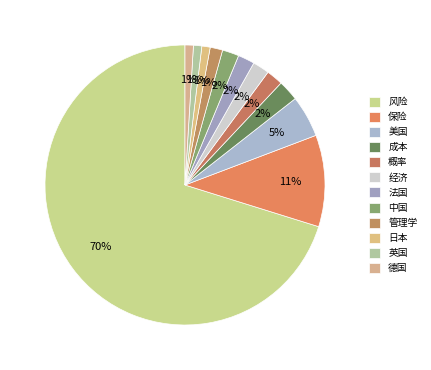

Rank the categories by value from lowest to highest.

日本, 英国, 德国, 管理学, 概率, 经济, 法国, 中国, 成本, 美国, 保险, 风险